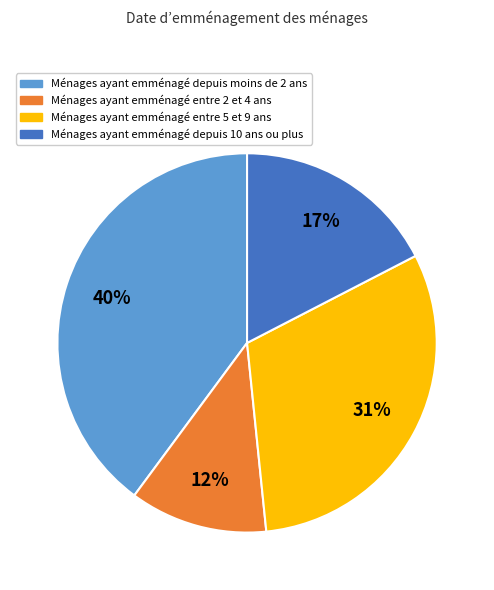

True or false: Ménages ayant emménagé entre 5 et 9 ans accounts for 25% of the total.

False